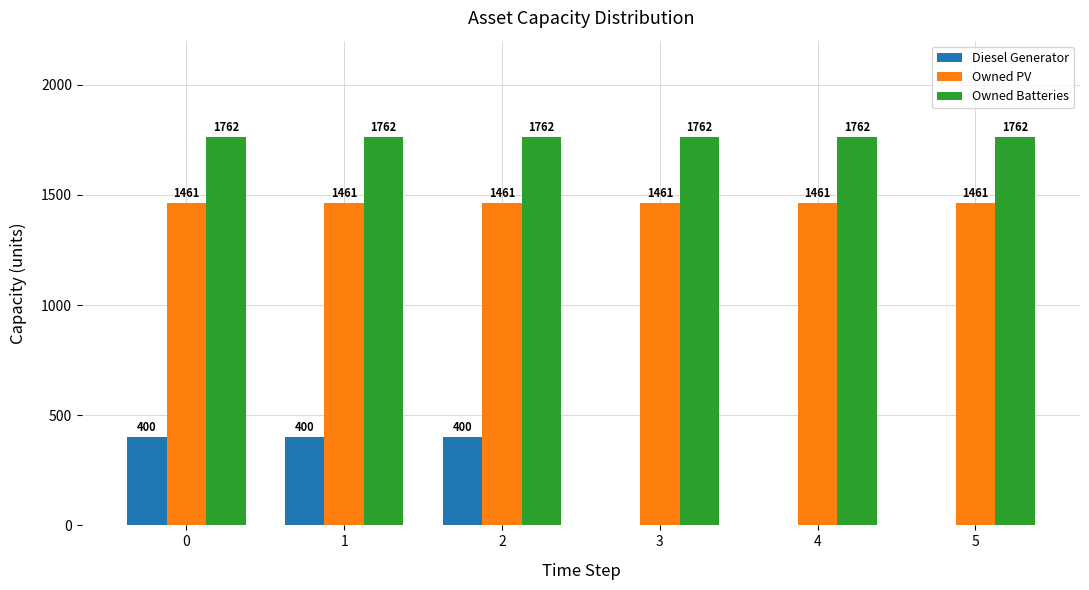

The value of Owned Batteries at 3 is 1762. True or false?

True